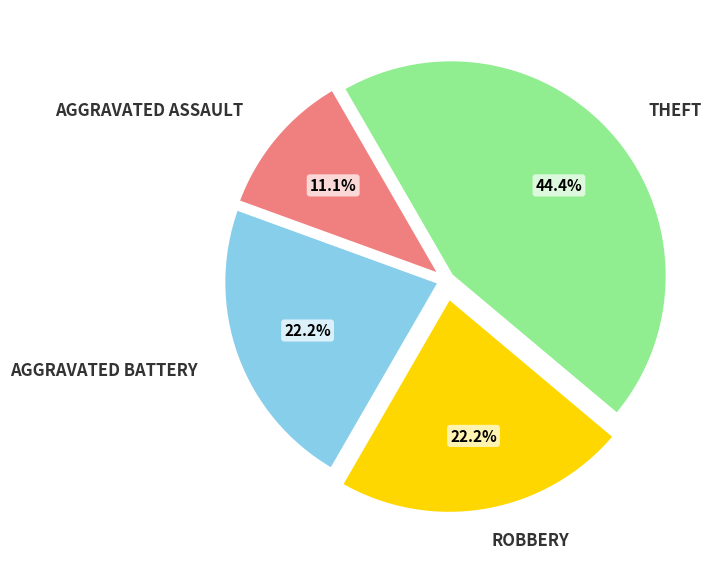

Count the number of slices in the pie.

4